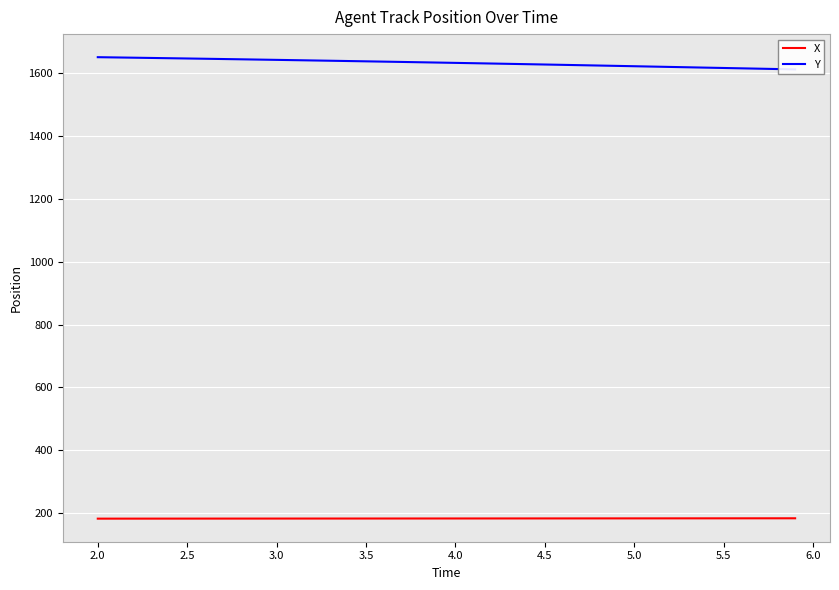

Does the chart display data point markers on the line(s)?

No